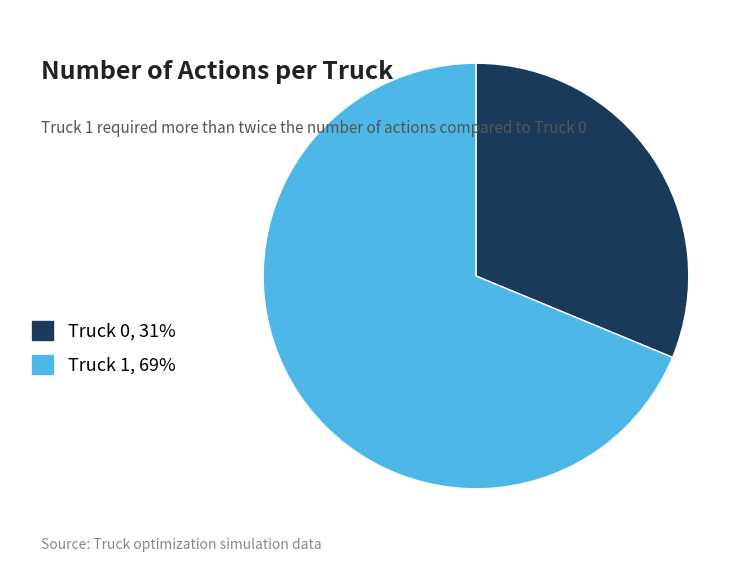

Which category has the biggest portion of the pie?

Truck 1